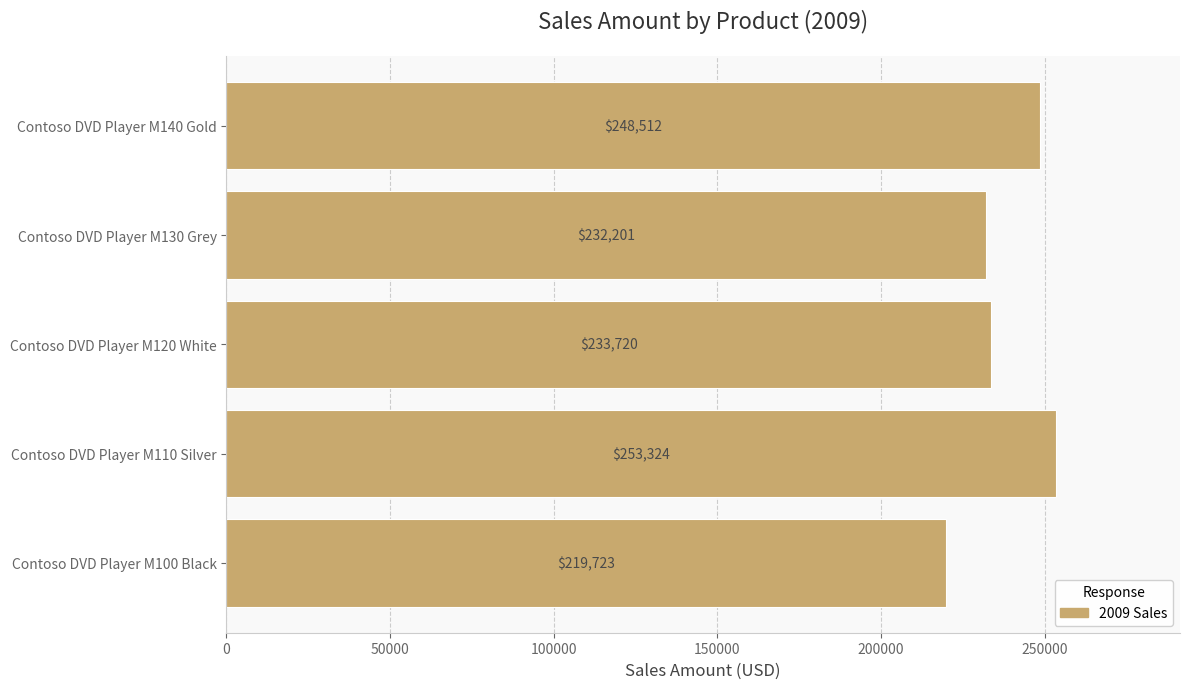

Between Contoso DVD Player M100 Black and Contoso DVD Player M130 Grey, which is larger?

Contoso DVD Player M130 Grey